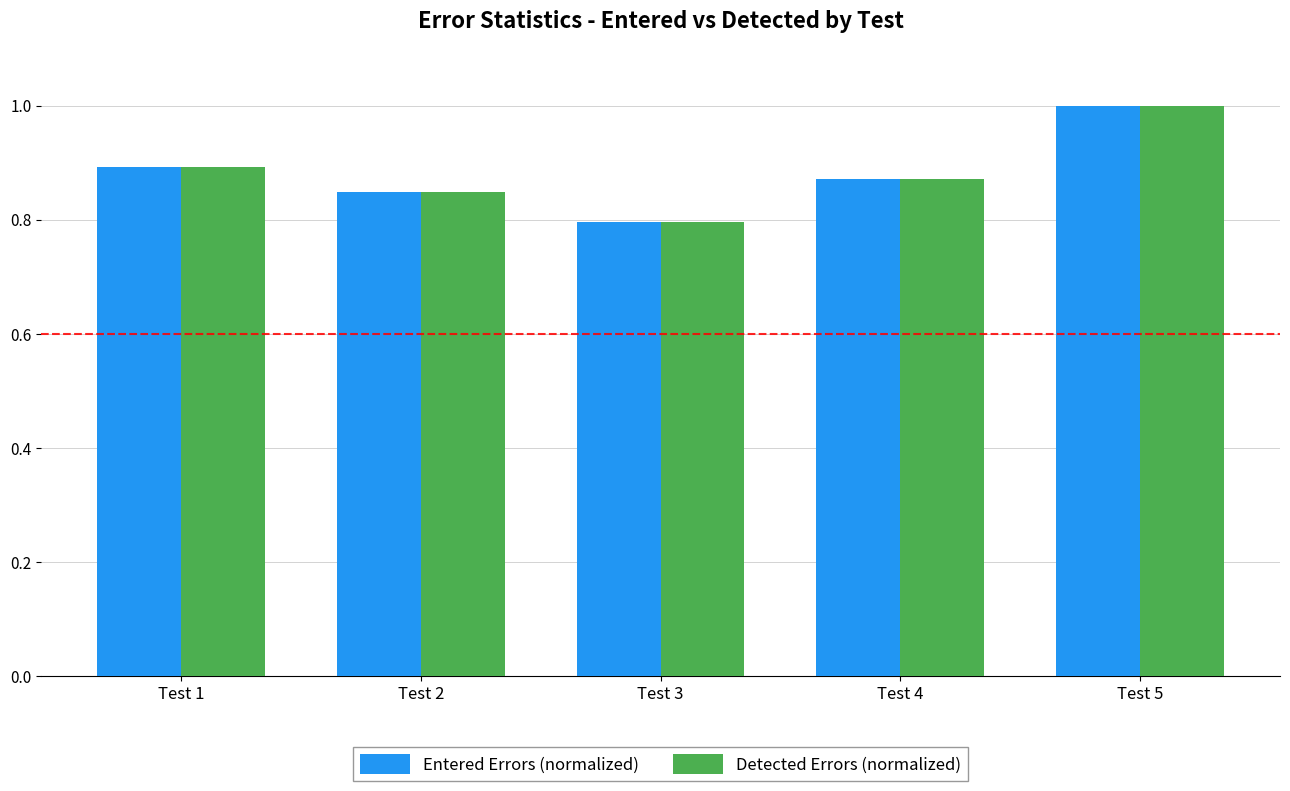

What is the maximum value shown in the chart?

1.0